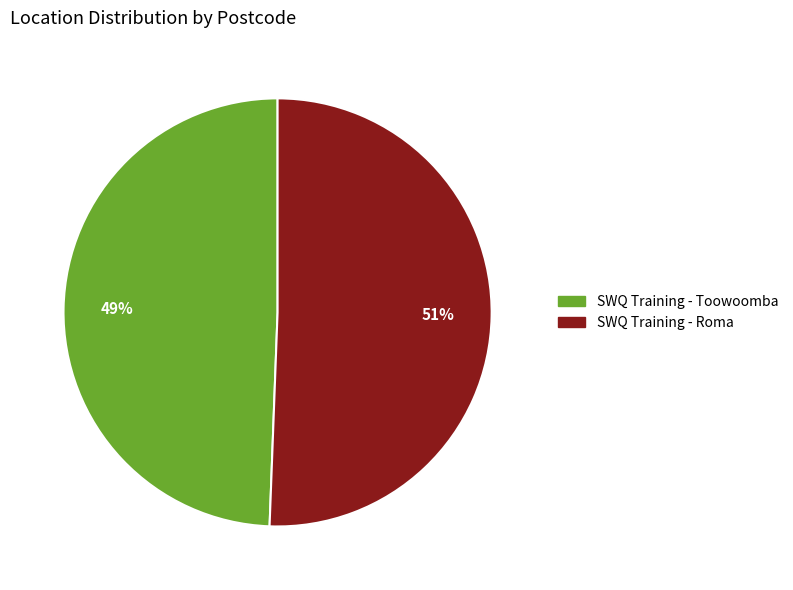

Which slice is the smallest?

SWQ Training - Toowoomba